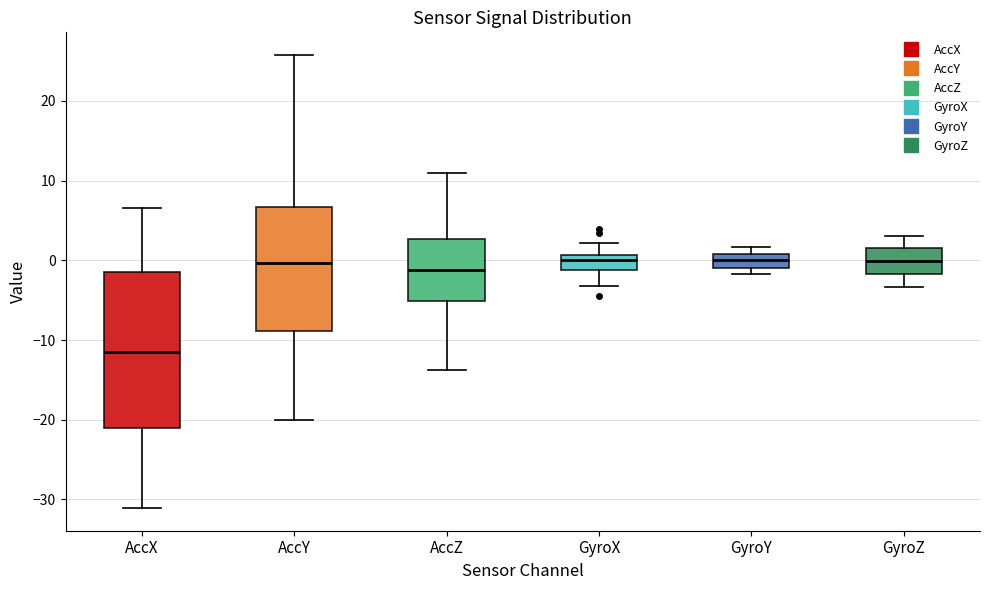

Where does the median line of the box for AccX sit on the y-axis? The values are not printed on the chart, so give them approximately, as read against the axis.

-11